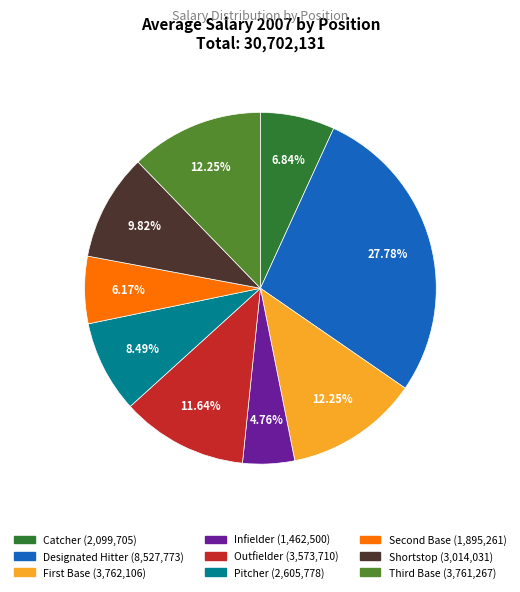

Which category has the biggest portion of the pie?

Designated Hitter